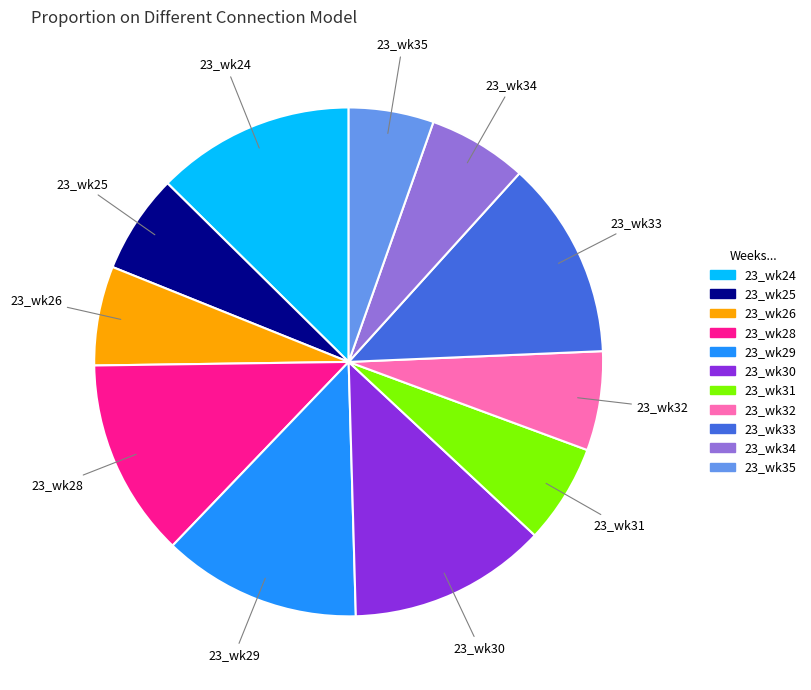

Is there a majority slice in this chart?

No